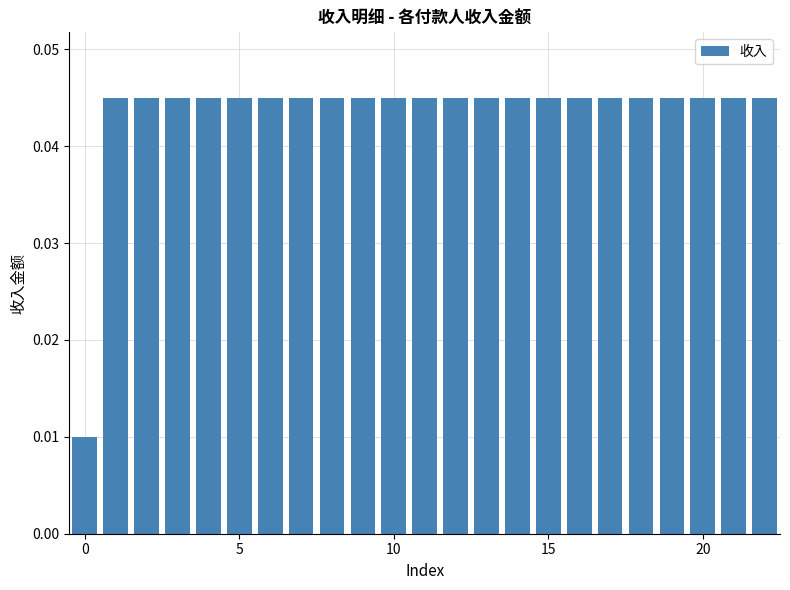

Count the number of data series in this chart.

1